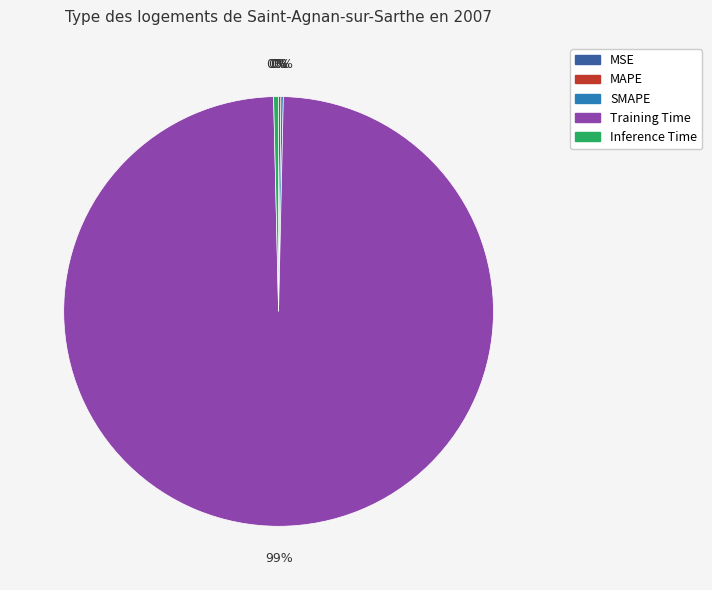

What is the largest slice in the pie chart?

Training Time